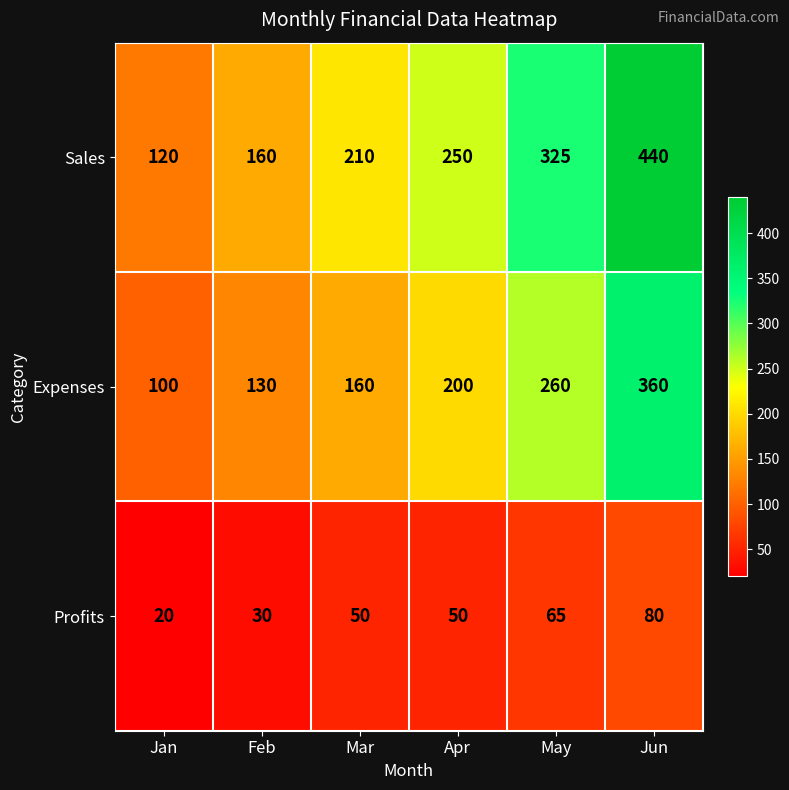

At which label is Sales closest to 280?

Apr